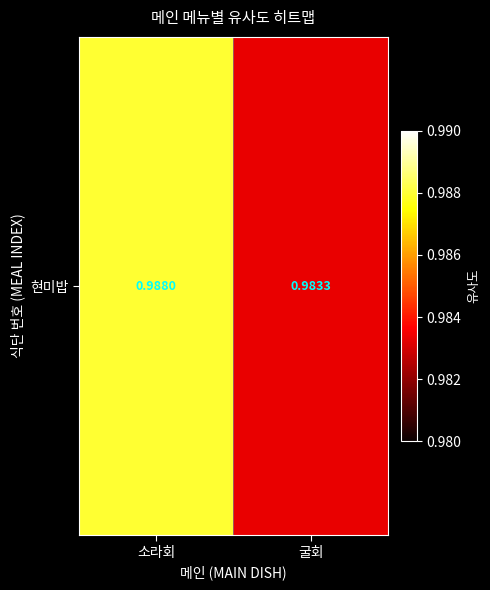

Is it true that the value at 소라회 is 1.0?

True